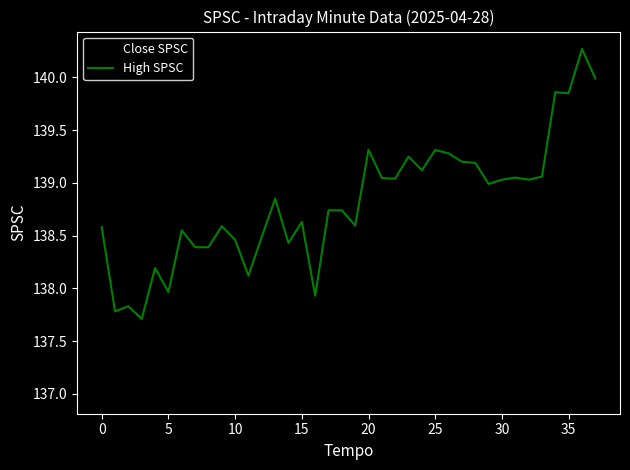

What is the maximum value for Close SPSC?

140.3